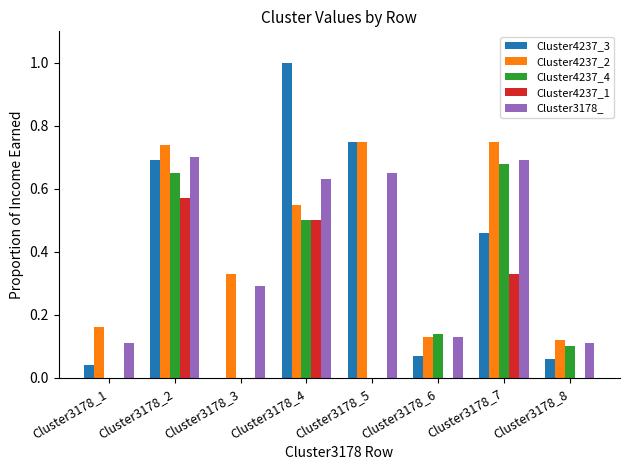

Count the Cluster4237_4 values in the range 0 to 1.

8